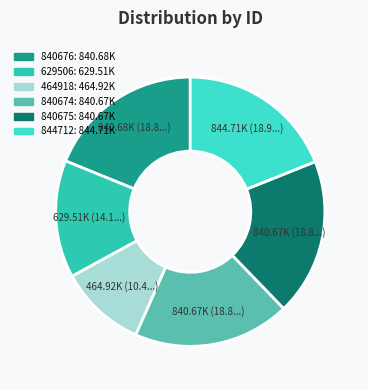

What is the largest slice in the pie chart?

844712